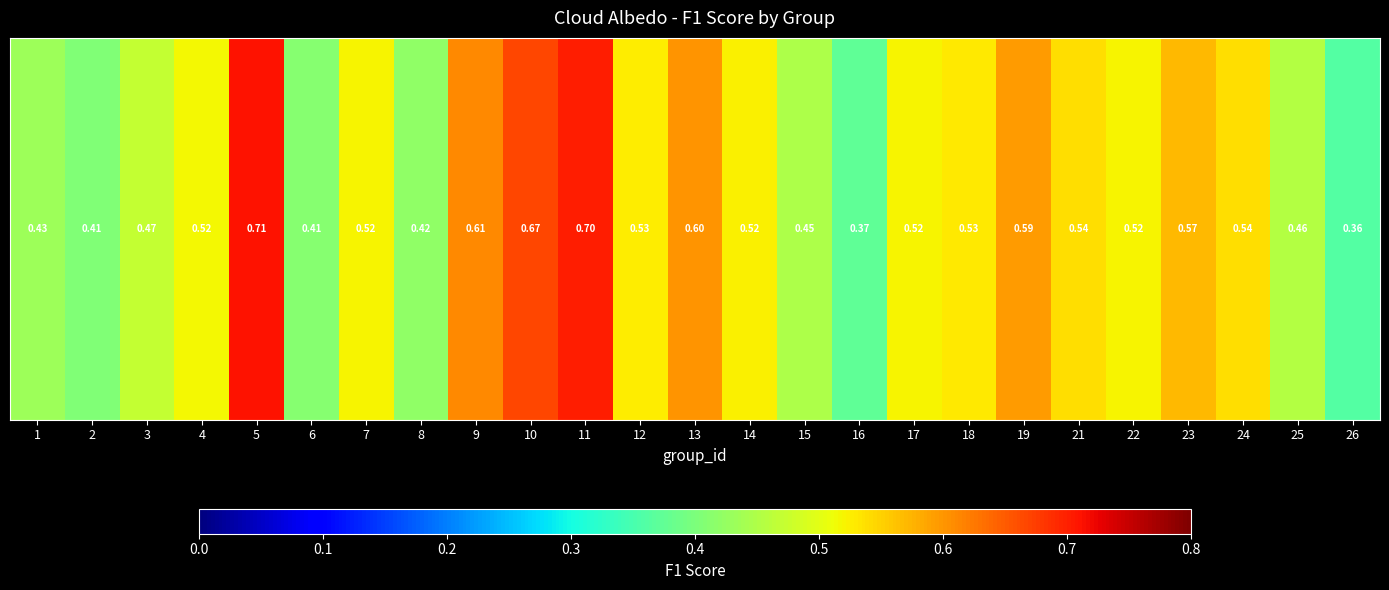

What is the maximum value shown in the chart?

0.7